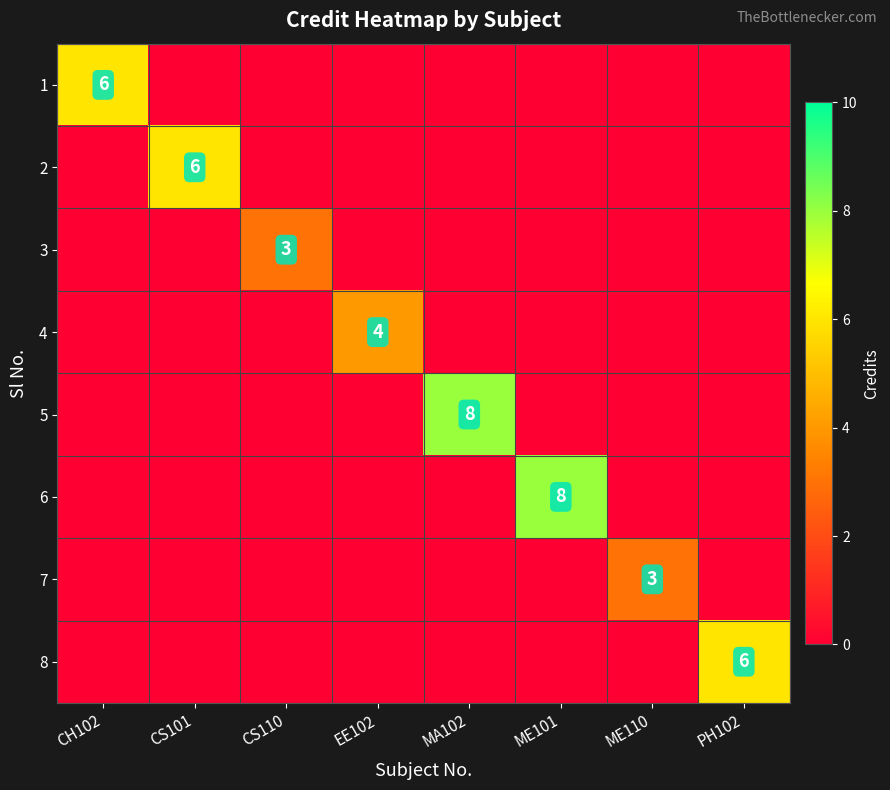

What is the maximum value shown in the chart?

8